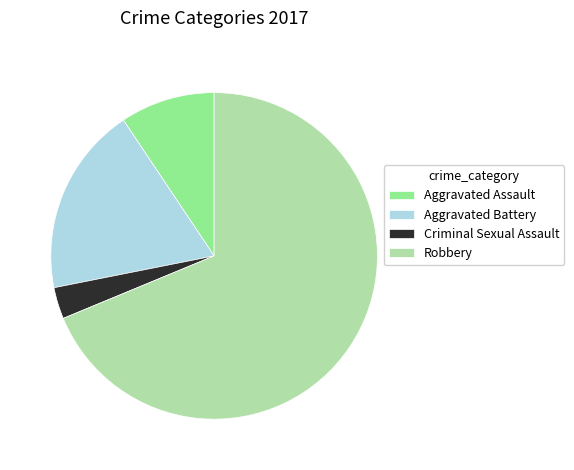

Do Criminal Sexual Assault and Aggravated Battery together represent more than half of the pie?

No